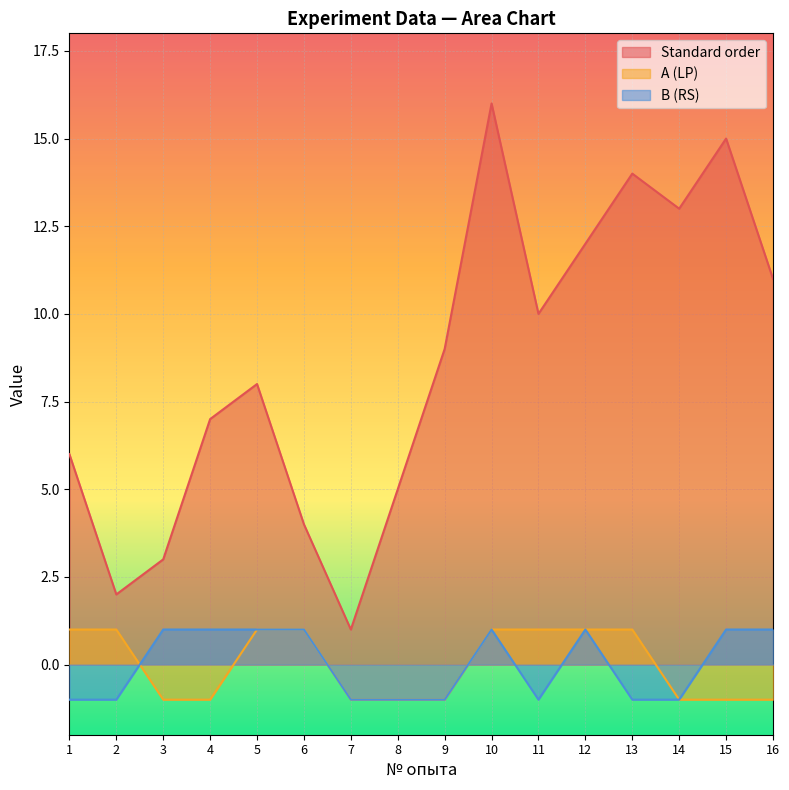

How many data points does each series have?

16